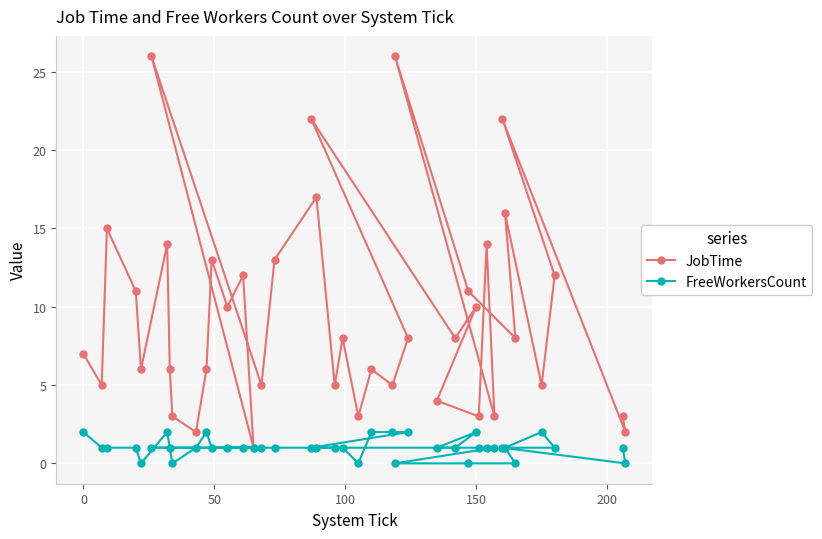

What are all the series names shown in the legend?

JobTime, FreeWorkersCount